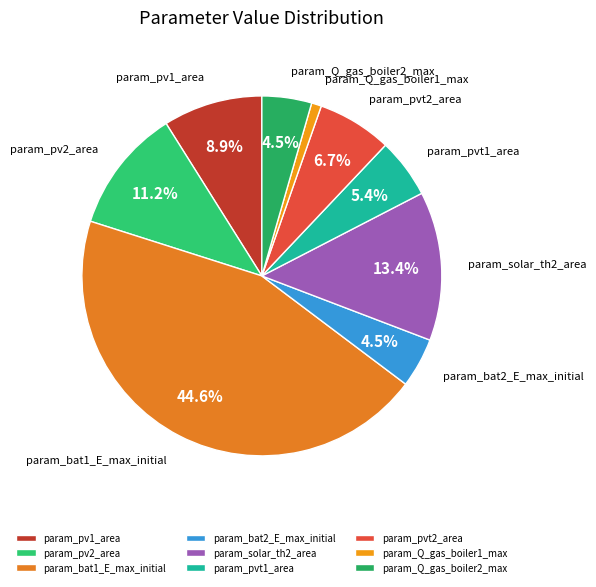

True or false: param_solar_th2_area accounts for 26% of the total.

False